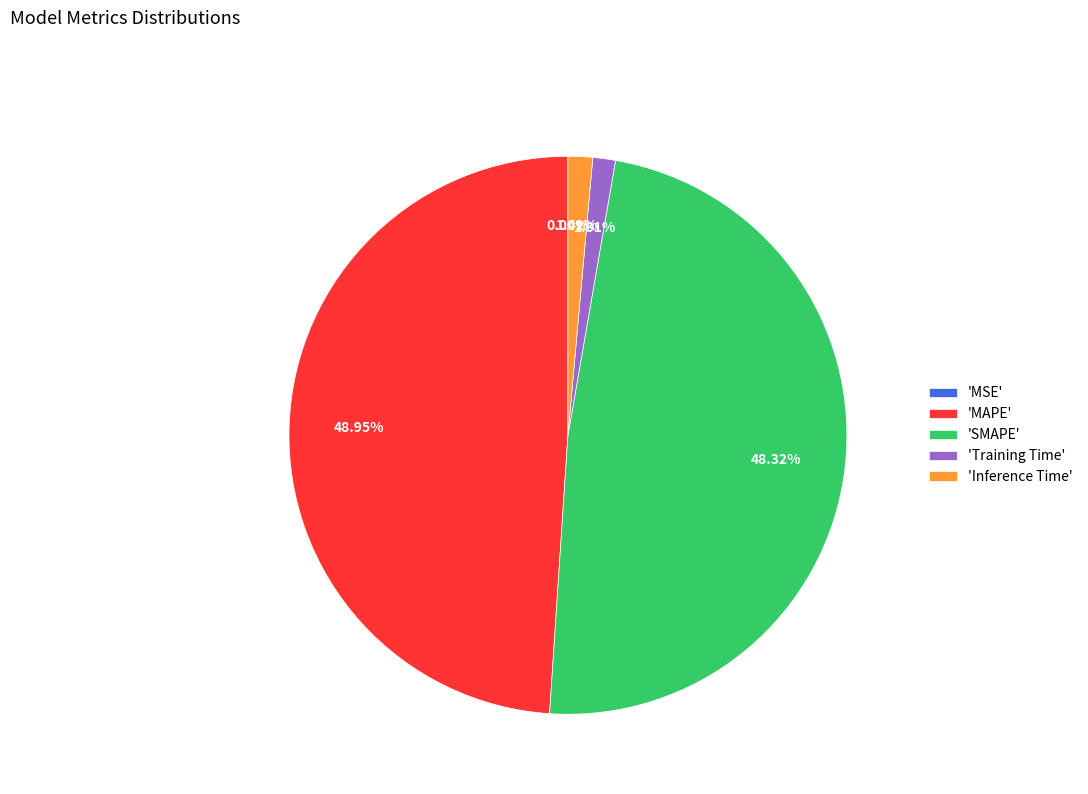

Does 'SMAPE' represent more than half of the total?

No